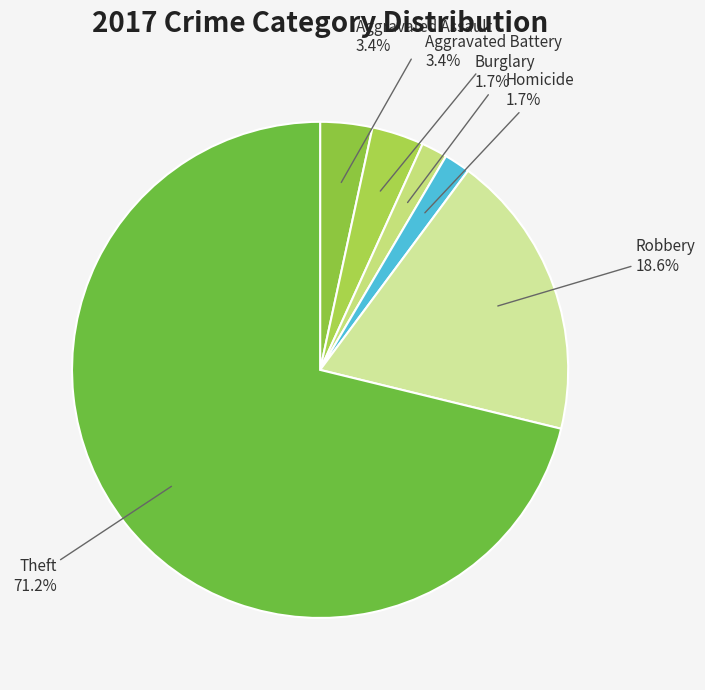

To the nearest percent, what is the average slice percentage?

17%